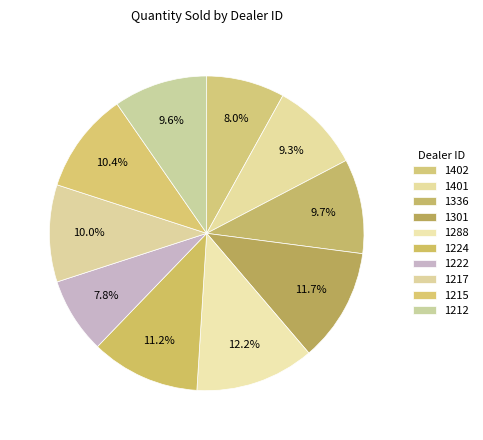

How many slices are in this pie chart?

10